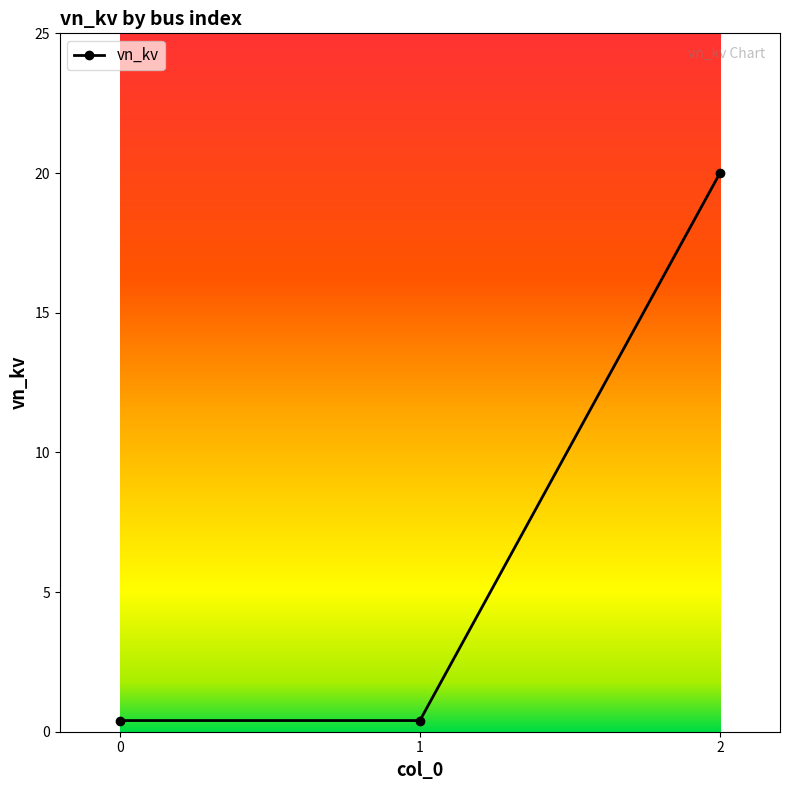

What is the sum of all values?

20.8